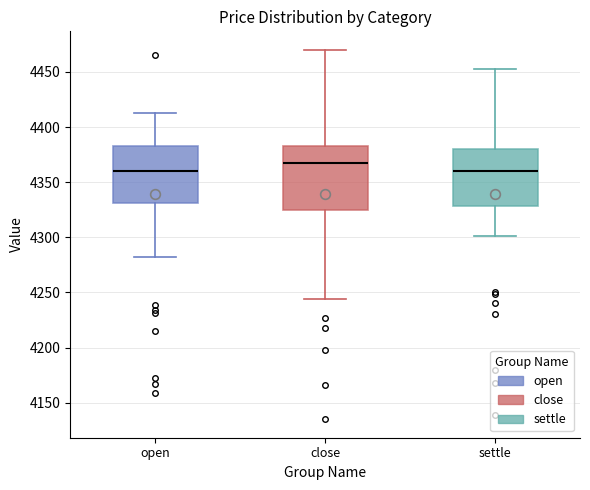

Where does the upper whisker of the box for open end on the y-axis? The values are not printed on the chart, so give them approximately, as read against the axis.

4415